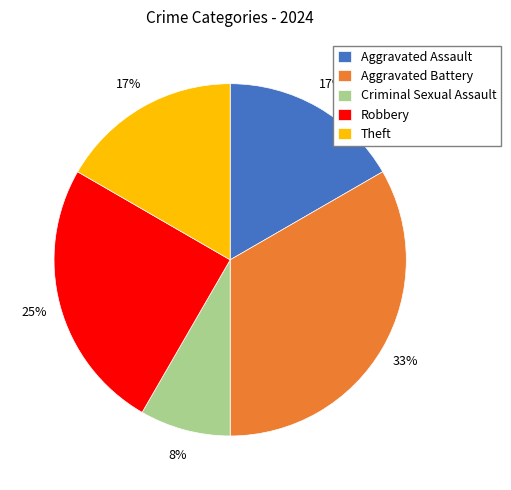

Which category has the biggest portion of the pie?

Aggravated Battery